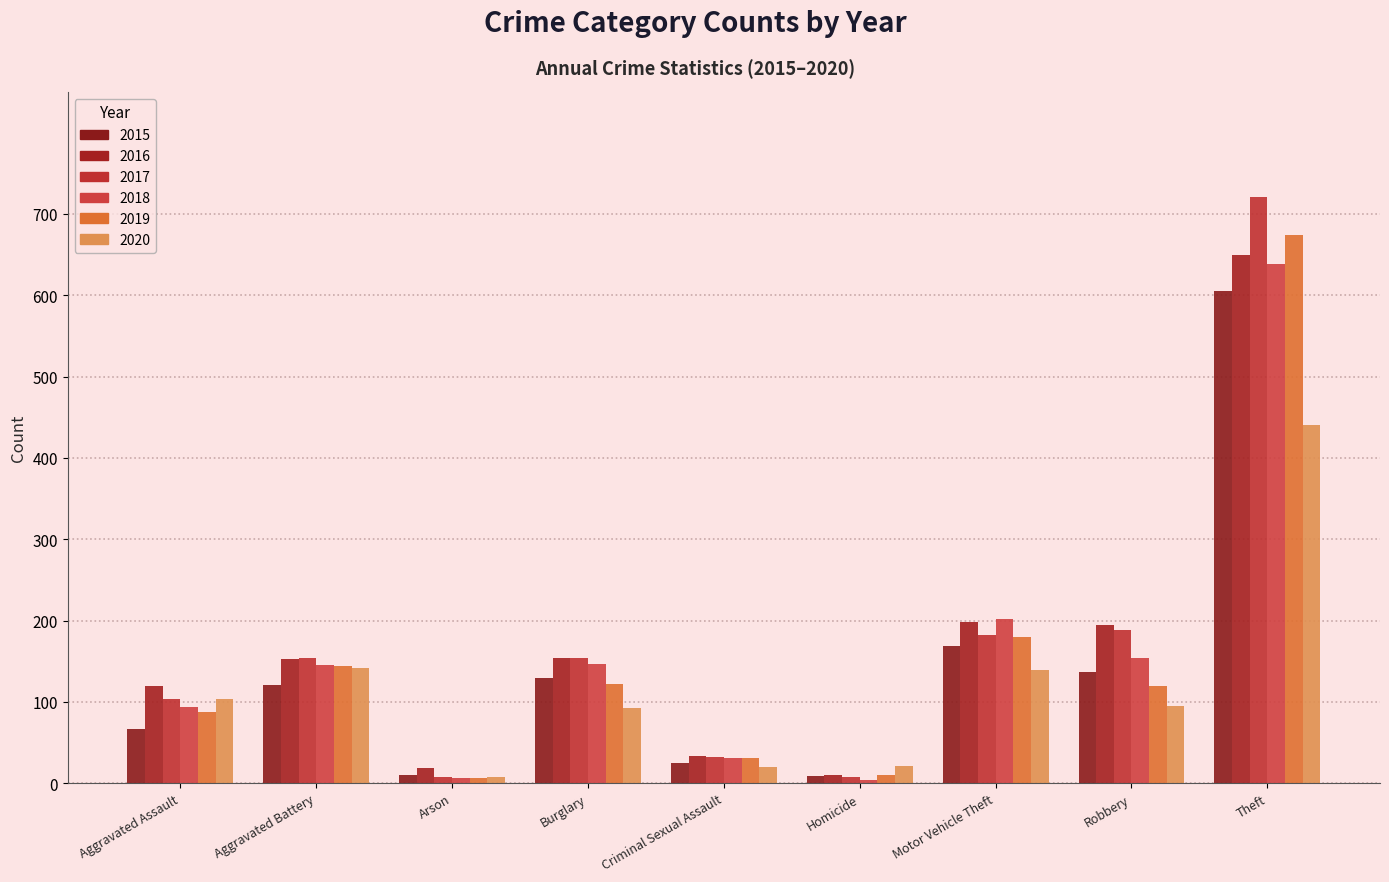

What is the minimum value shown in the chart?

4